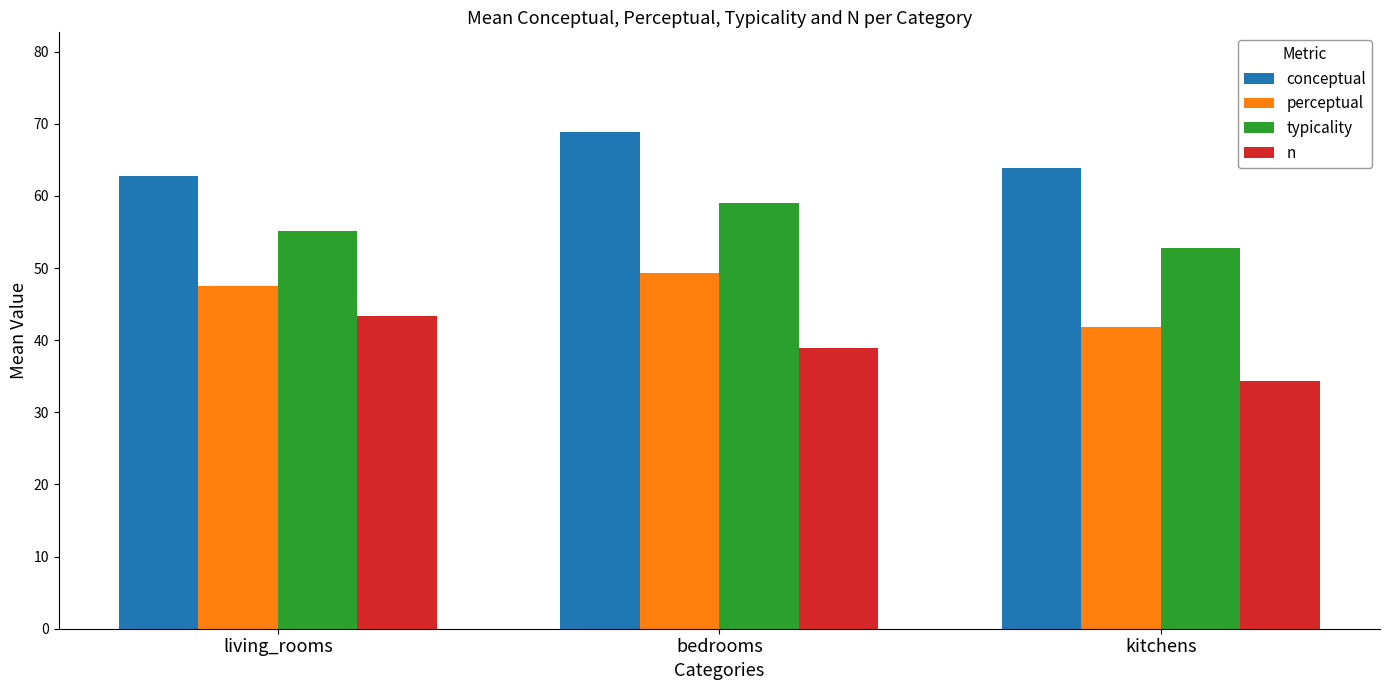

Reading left to right, transcribe all the data shown in this chart.

conceptual: 62.8	68.9	63.8
perceptual: 47.5	49.3	41.8
typicality: 55.1	59.1	52.8
n: 43.4	38.9	34.4